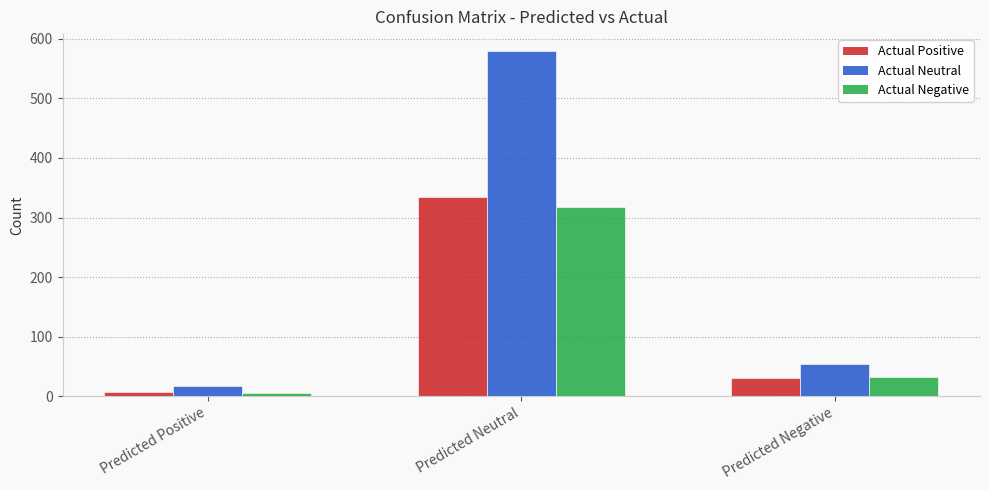

List the labels in order of Actual Negative value, smallest first.

Predicted Positive, Predicted Negative, Predicted Neutral